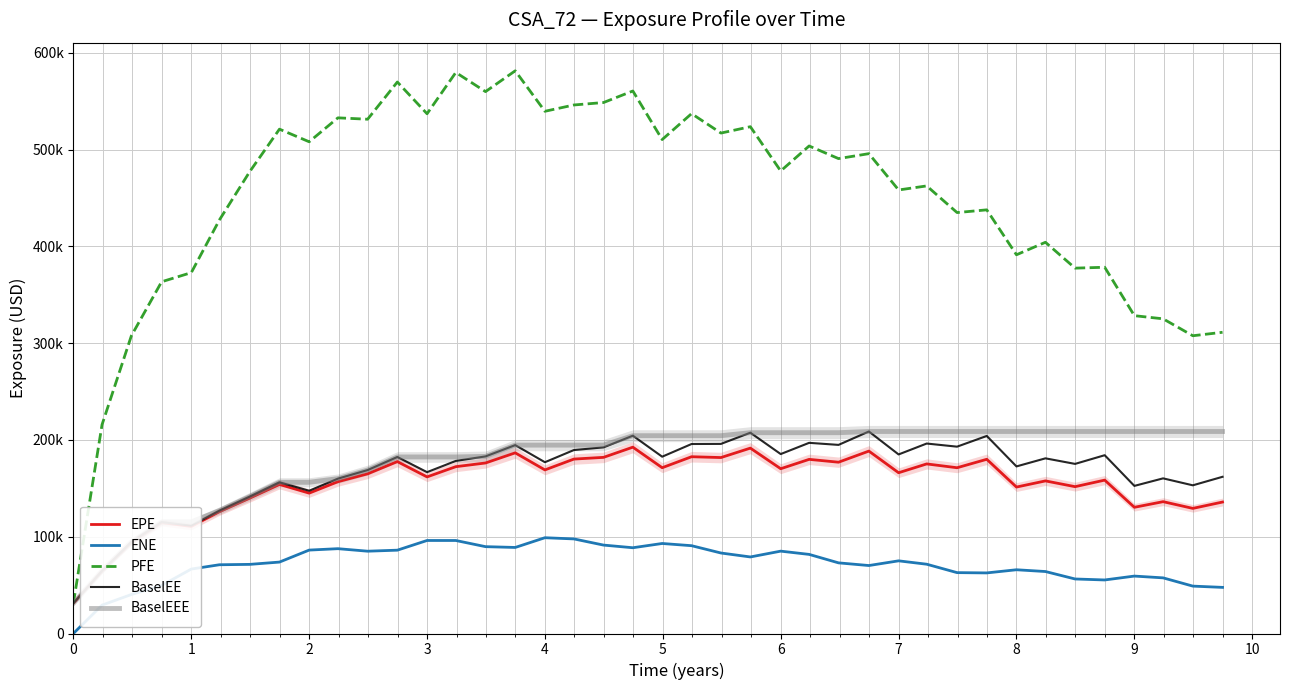

What are all the series names shown in the legend?

EPE, ENE, PFE, BaselEE, BaselEEE